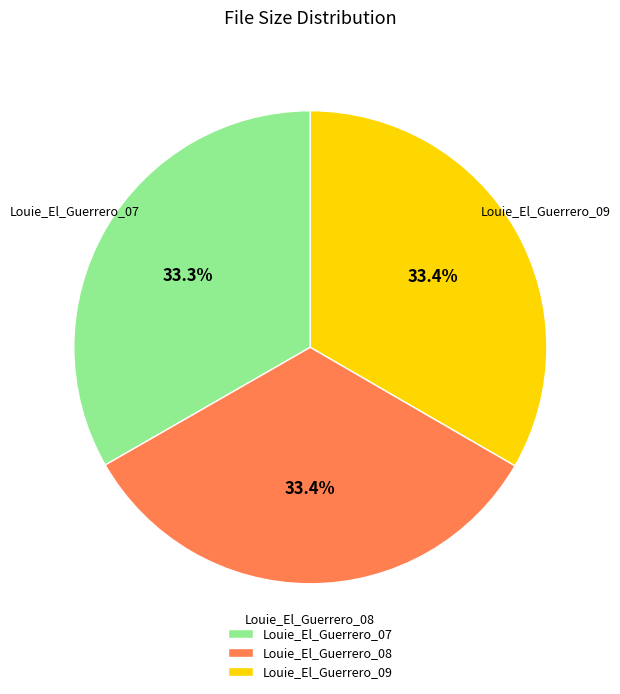

Approximately how many times larger is the value at Louie_El_Guerrero_07 compared to Louie_El_Guerrero_09?

1.0